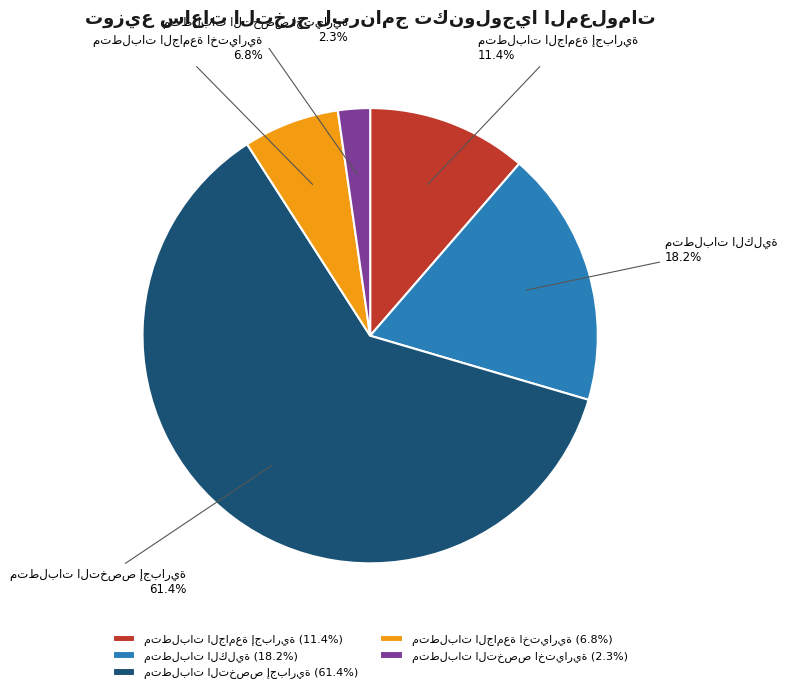

How many segments does this pie chart have?

5